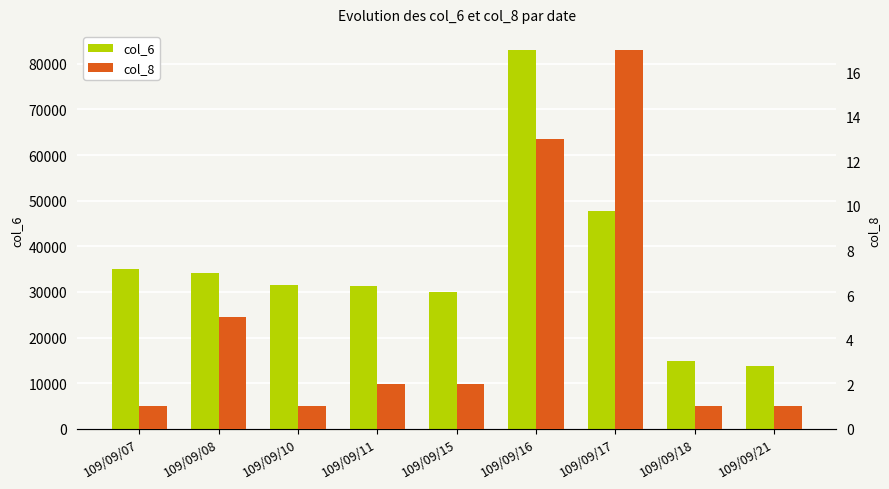

List the series in order of their peak value, lowest first.

col_8, col_6